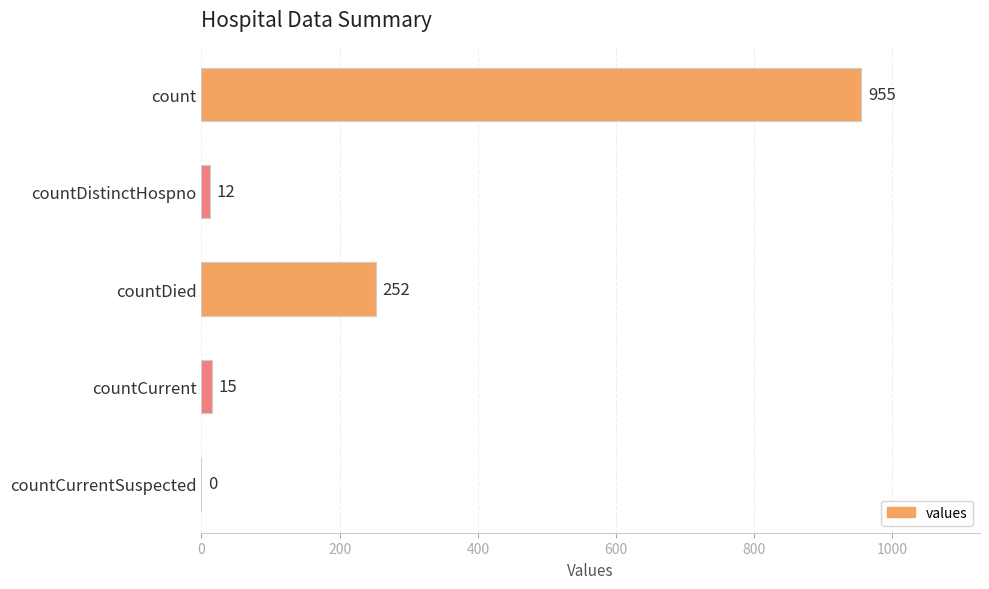

Which has a higher value, countCurrent or countCurrentSuspected?

countCurrent